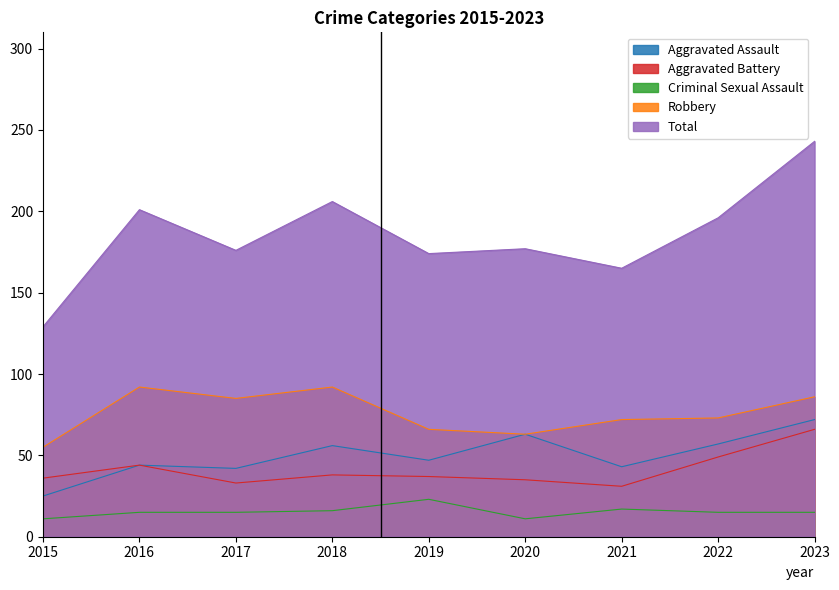

What is the spread (max minus min) of values at 2020?

166